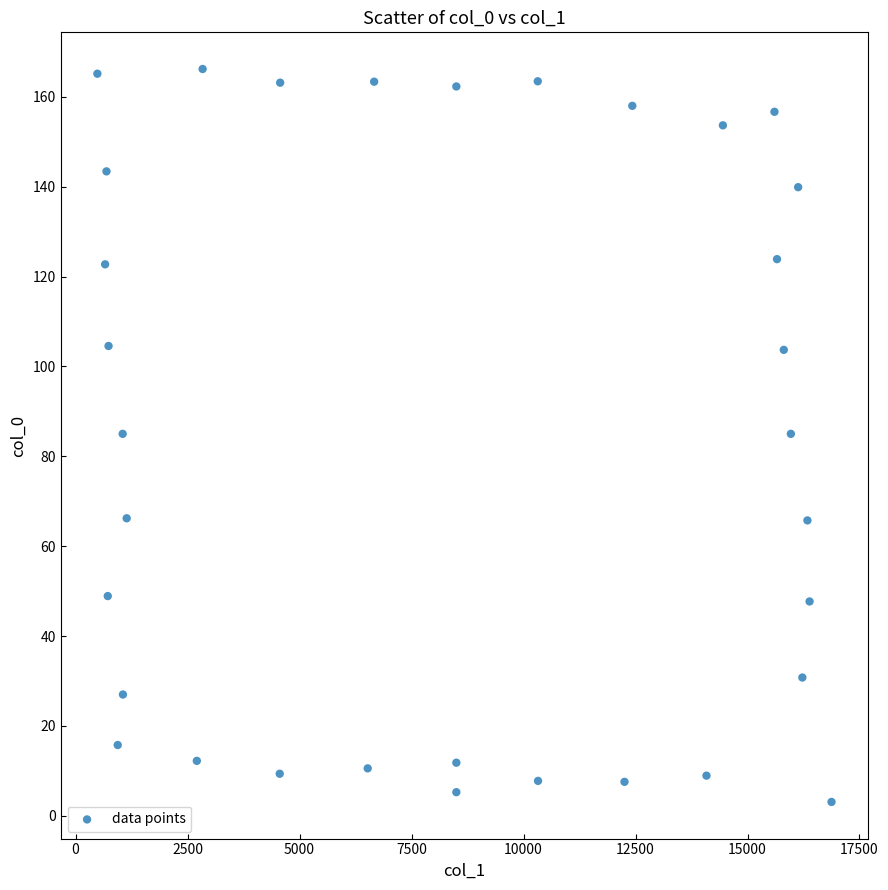

What is the range of X values (max minus min)?

16389.0